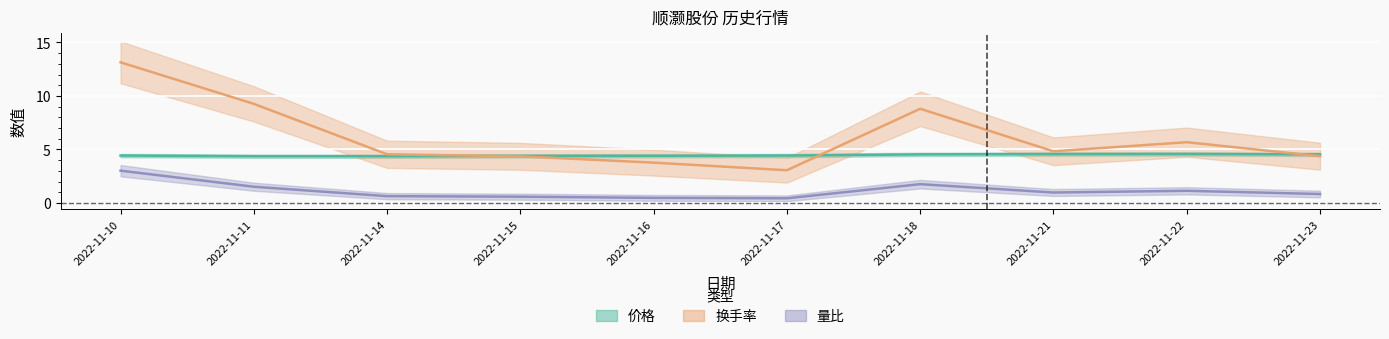

At which category is the sum across all series the highest?

2022-11-10